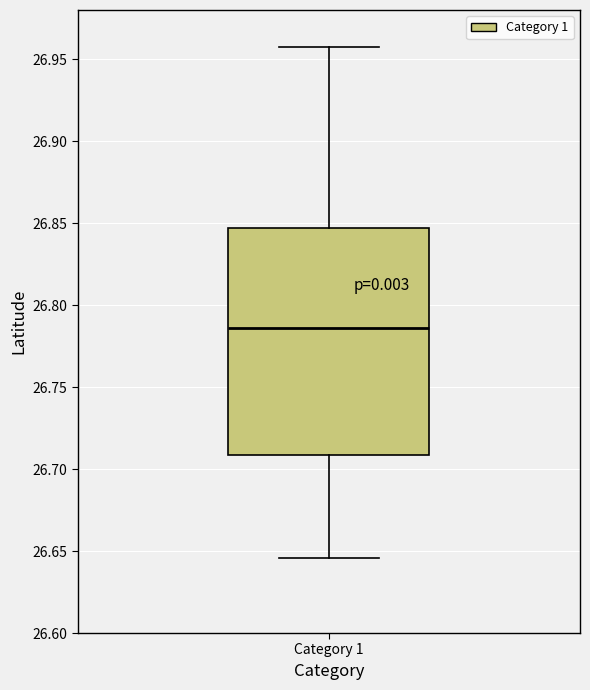

Transcribe this box plot: give where the median line is, the range the box spans, and where the two whiskers end, as read against the y-axis. The values are not printed on the chart, so give them approximately, as read against the axis.

median 26.785, box 26.710 to 26.845, whiskers 26.645 to 26.955